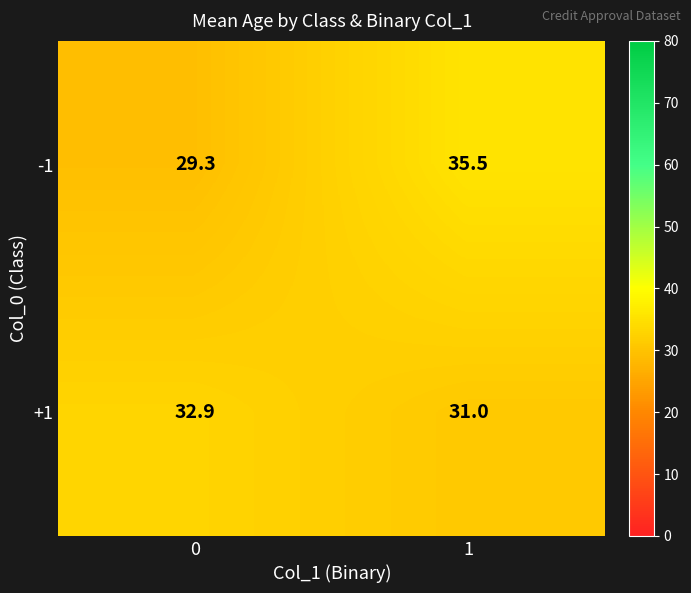

The -1 series shows 49.5 at 1. True or false?

False